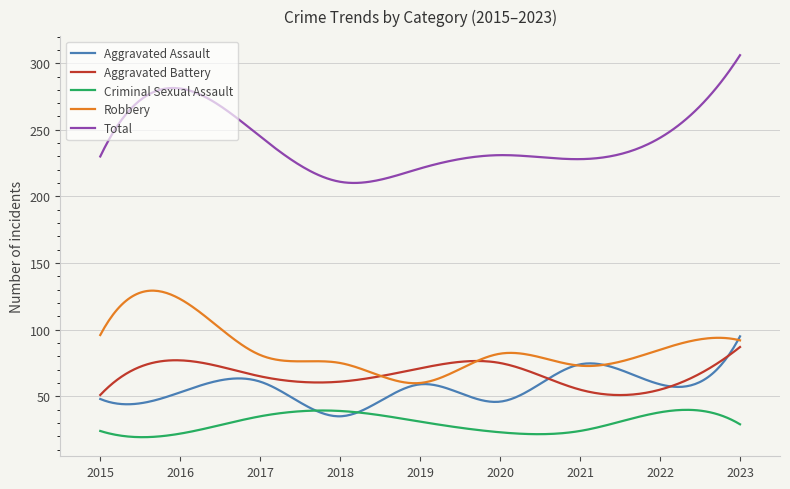

What is the maximum value for Criminal Sexual Assault?

39.9